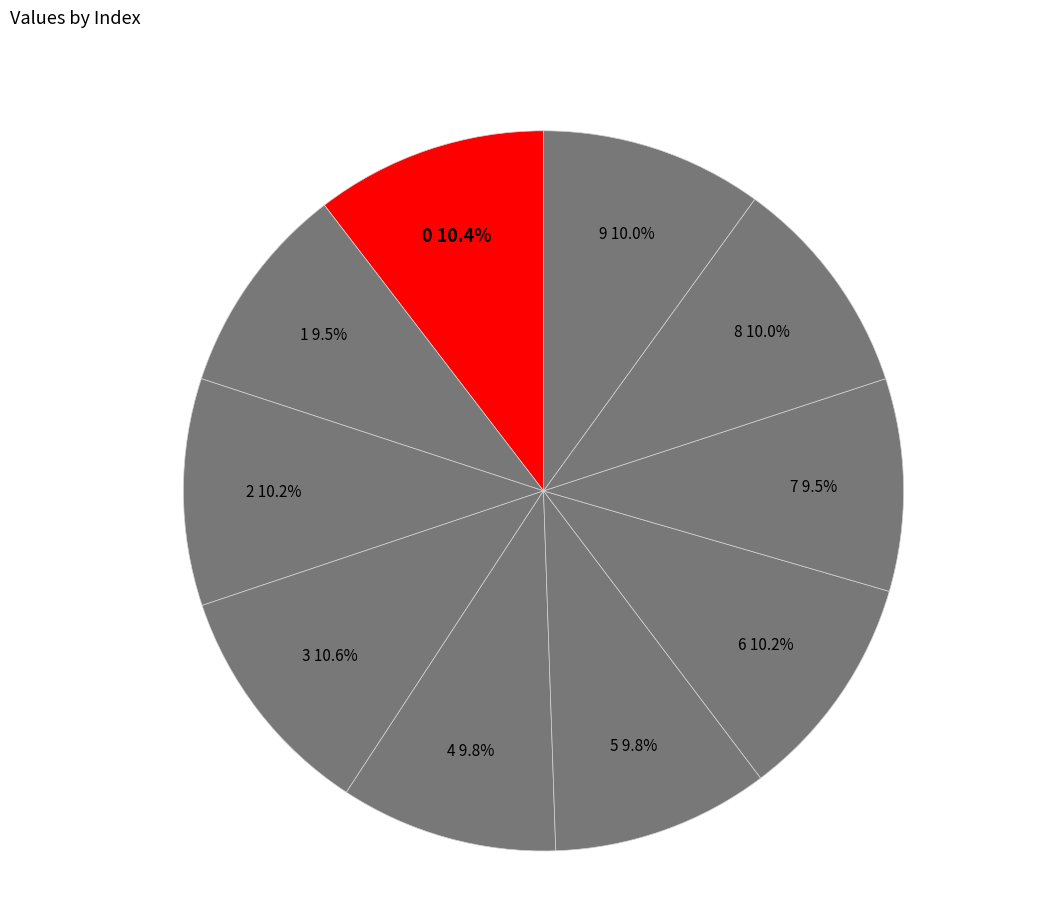

Does any single category account for the majority?

No